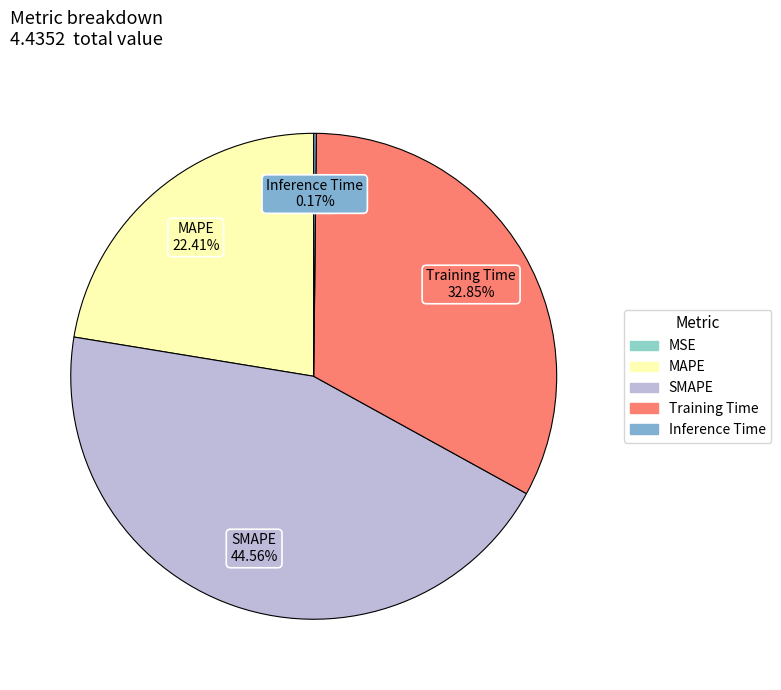

Which slice is the largest?

SMAPE